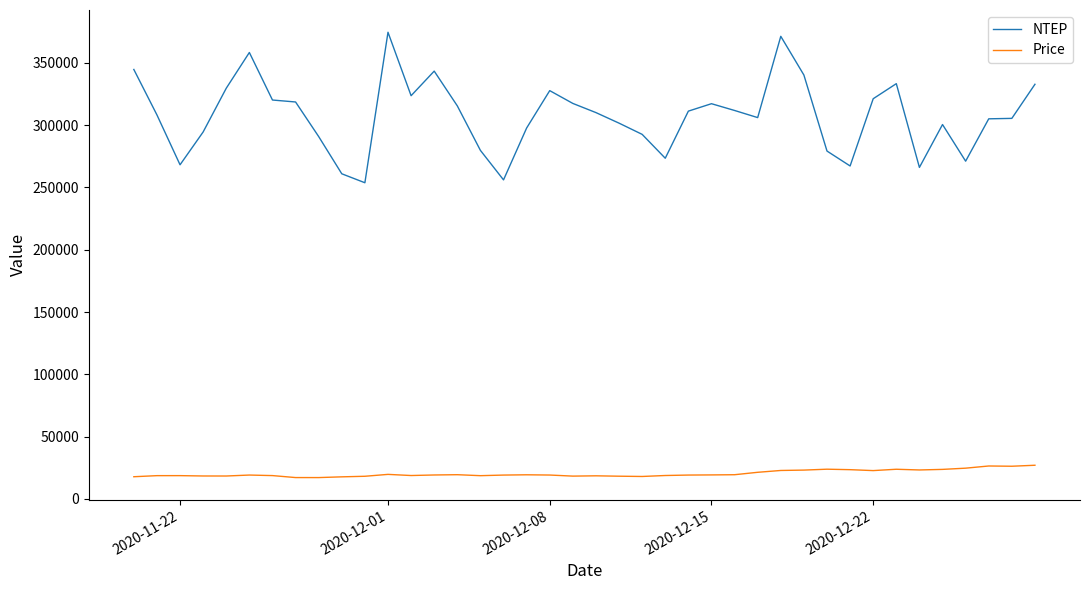

What is the greatest value displayed?

374601.0